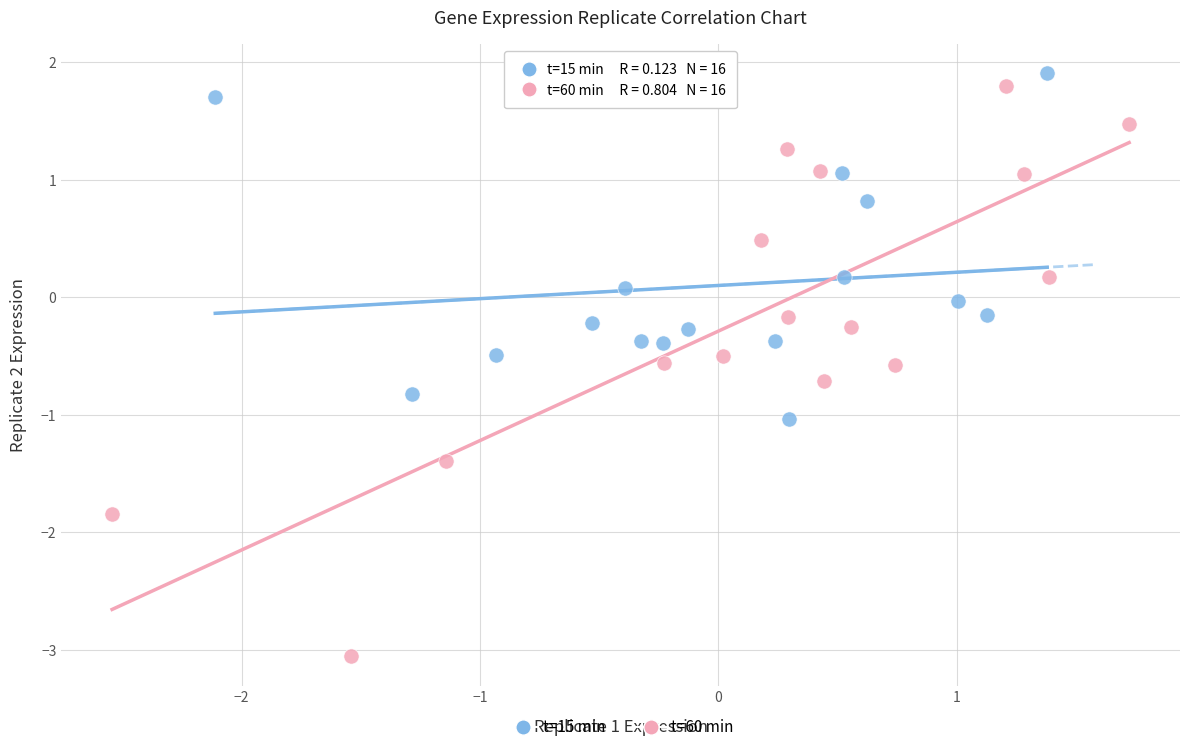

Which series has the largest Y range (max minus min)?

t=60 min